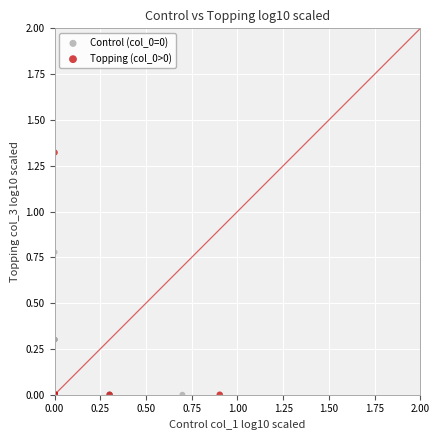

Which series reaches the maximum Y coordinate?

Topping (col_0>0)